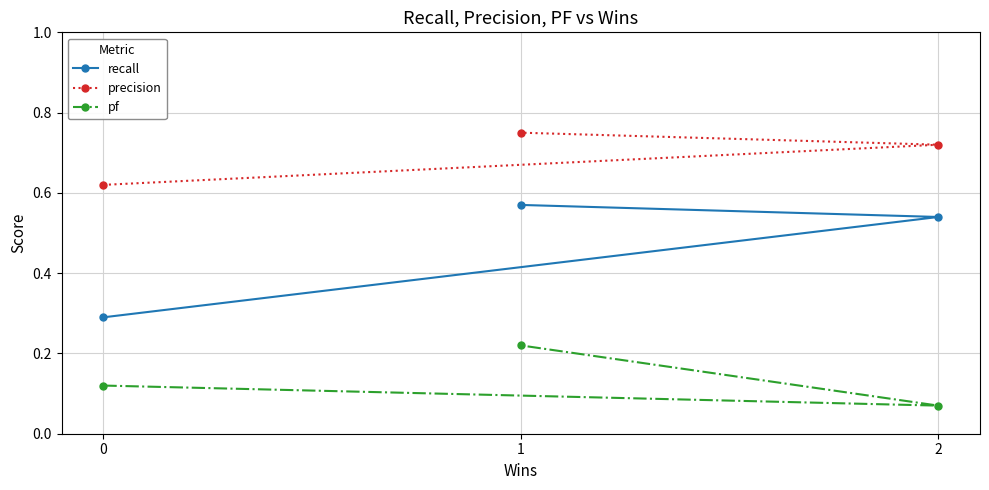

At 2, list the series in order from smallest to largest.

pf, recall, precision